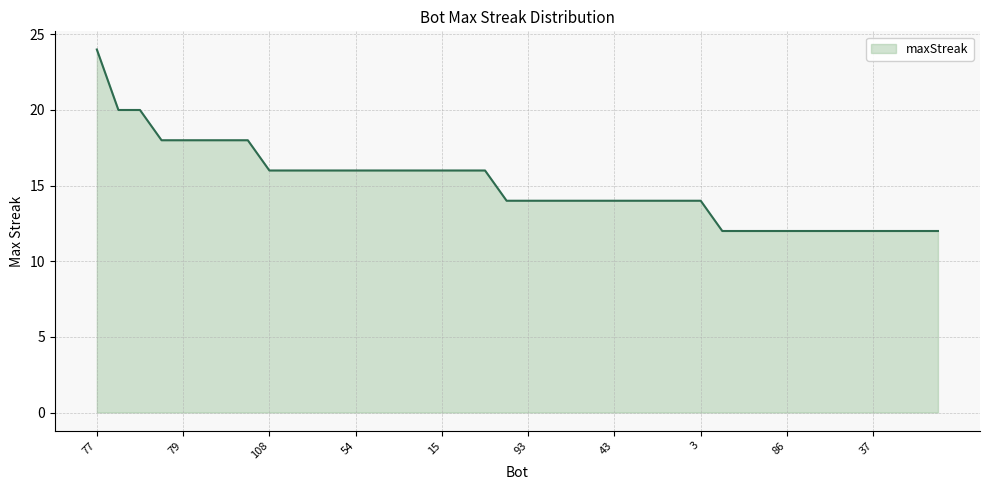

What is the smallest value displayed?

12